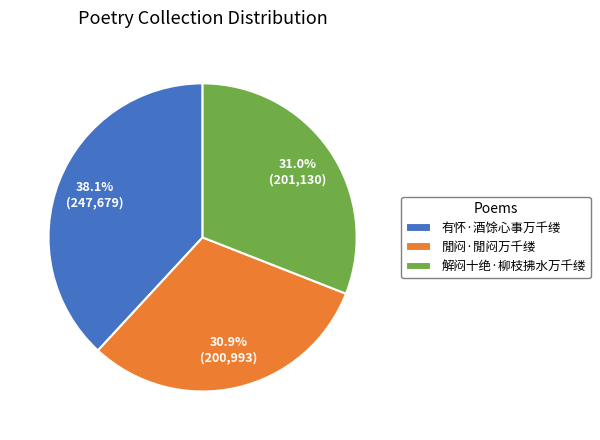

Approximately how many times larger is the value at 解闷十绝·柳枝拂水万千缕 compared to 有怀·酒馀心事万千缕?

0.8